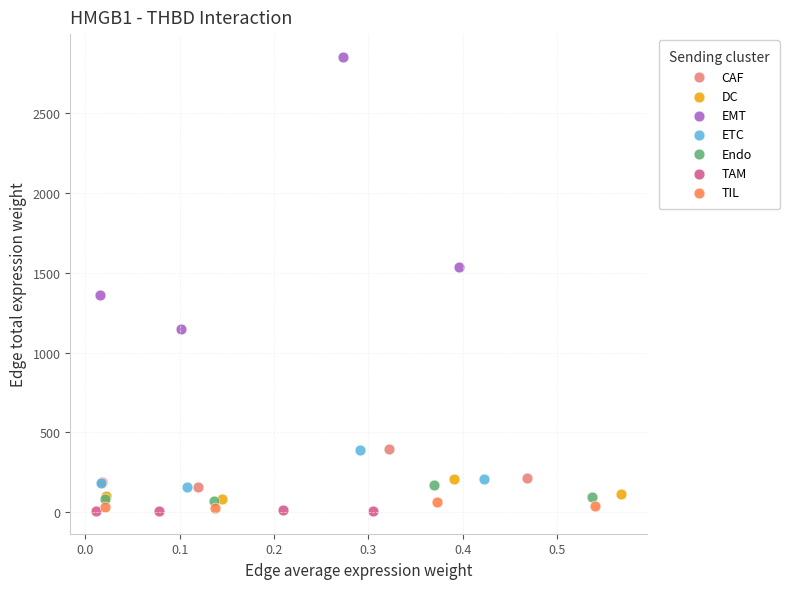

Which series has the largest Y range (max minus min)?

EMT